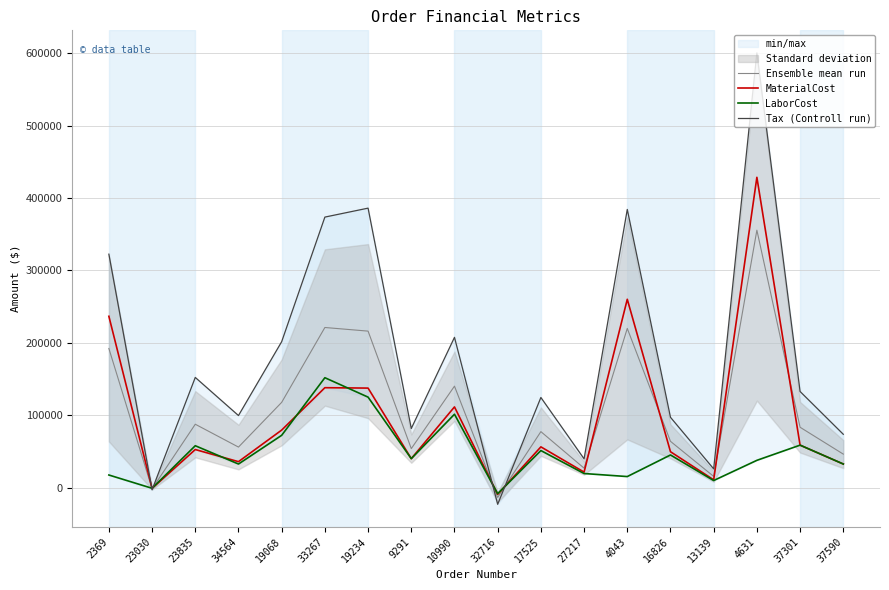

How many interior local valleys does the LaborCost series have?

6